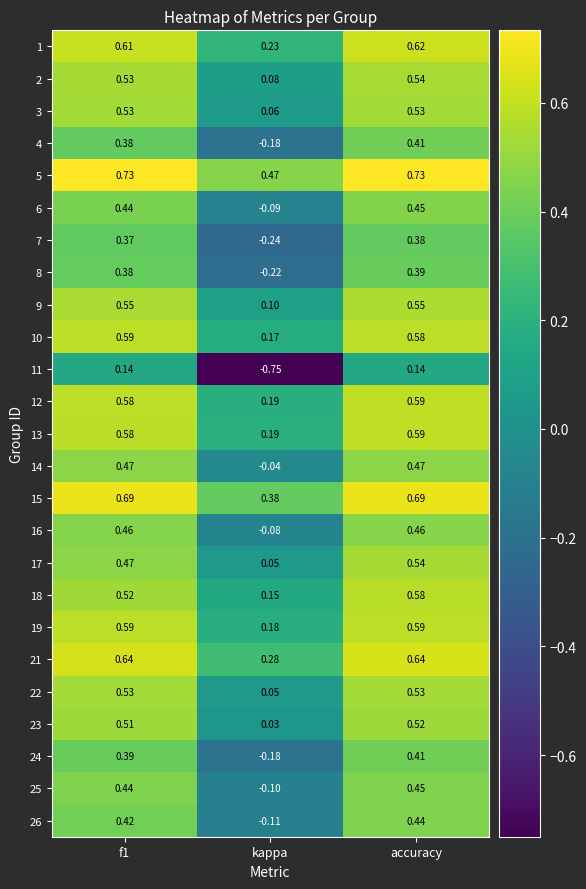

Where is 19 nearest to the value 0?

kappa